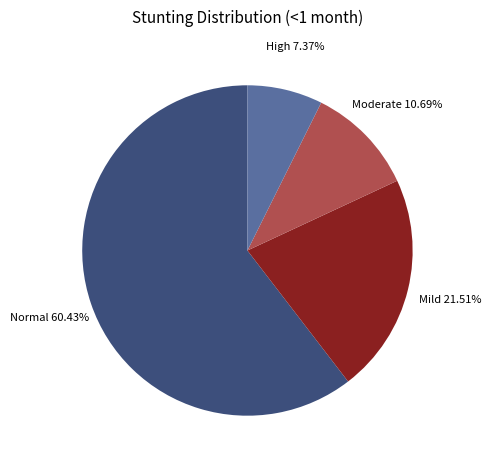

To the nearest percent, what is the difference between the largest and smallest slice percentages?

53%